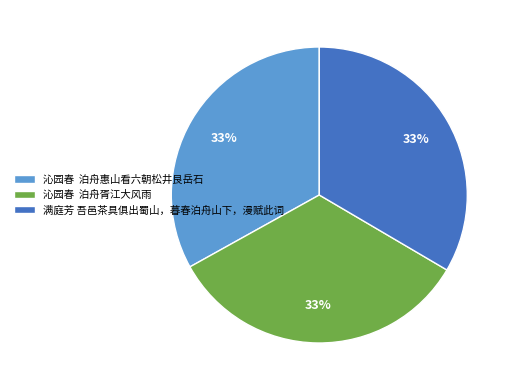

To the nearest percent, what portion does 满庭芳 吾邑茶具俱出蜀山，暮春泊舟山下，漫赋此词 represent?

33%